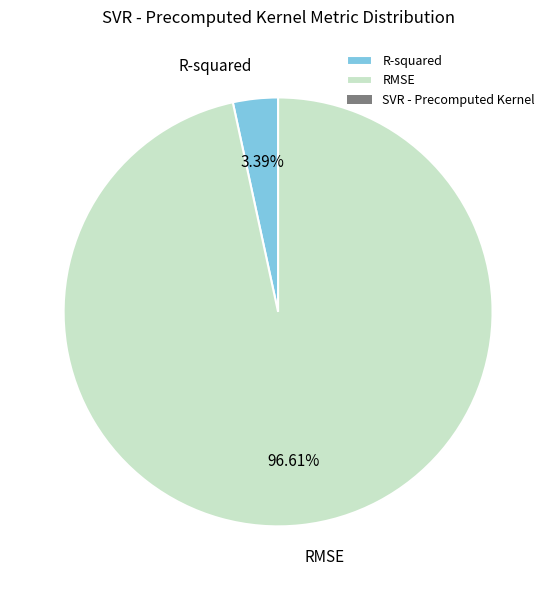

What percentage is NOT represented by RMSE?

3.4%